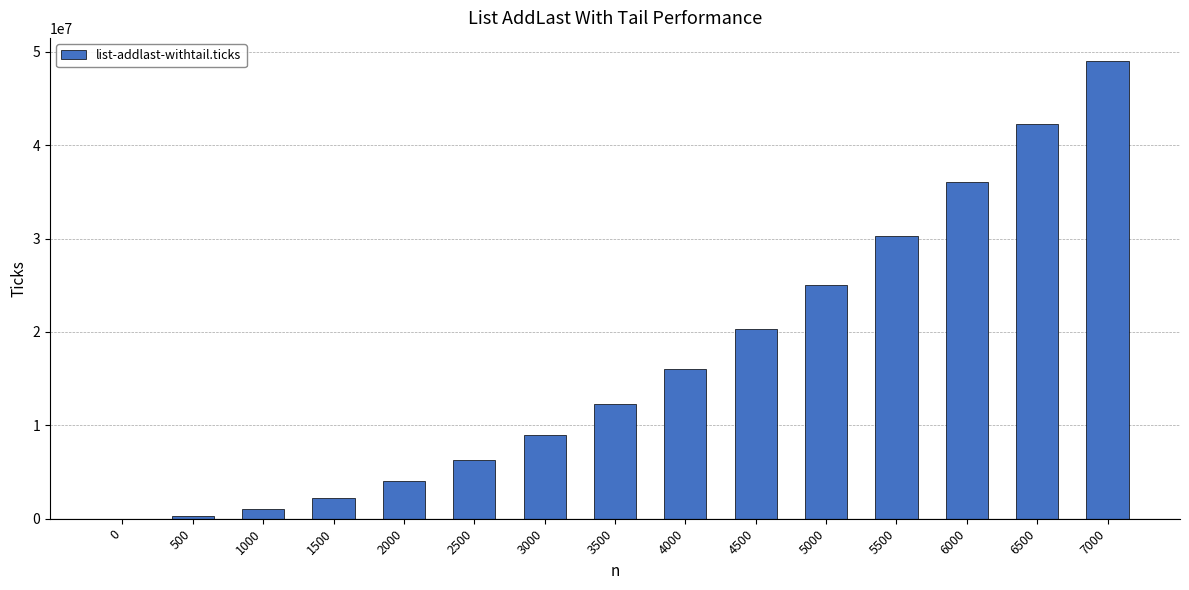

What is the maximum value shown in the chart?

49028000